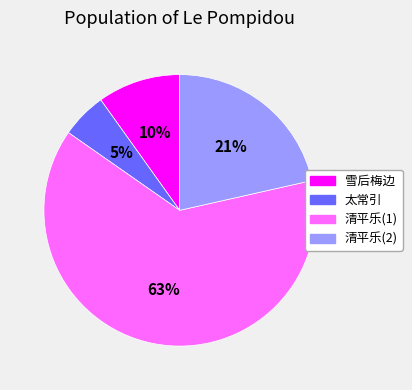

Is the sum of 太常引 and 清平乐(2) greater than half?

No